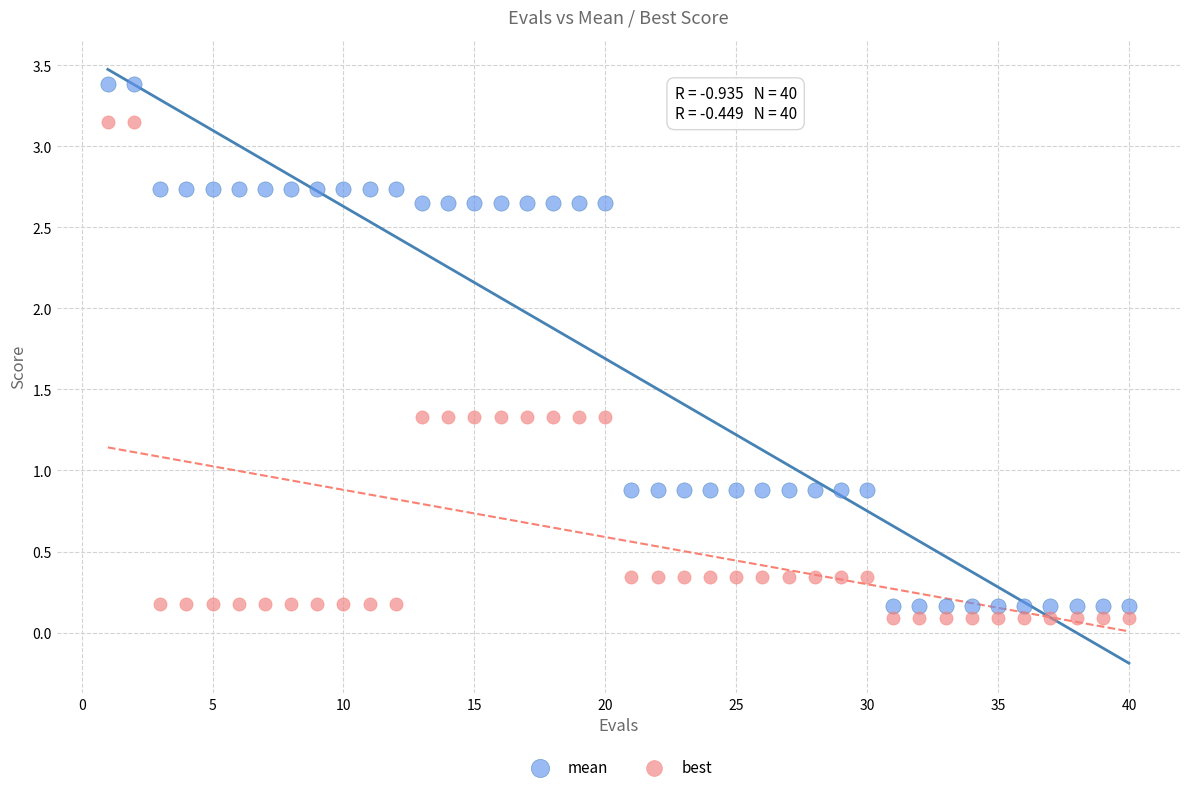

Across all data points, what is the range of Y values (max minus min)?

3.3